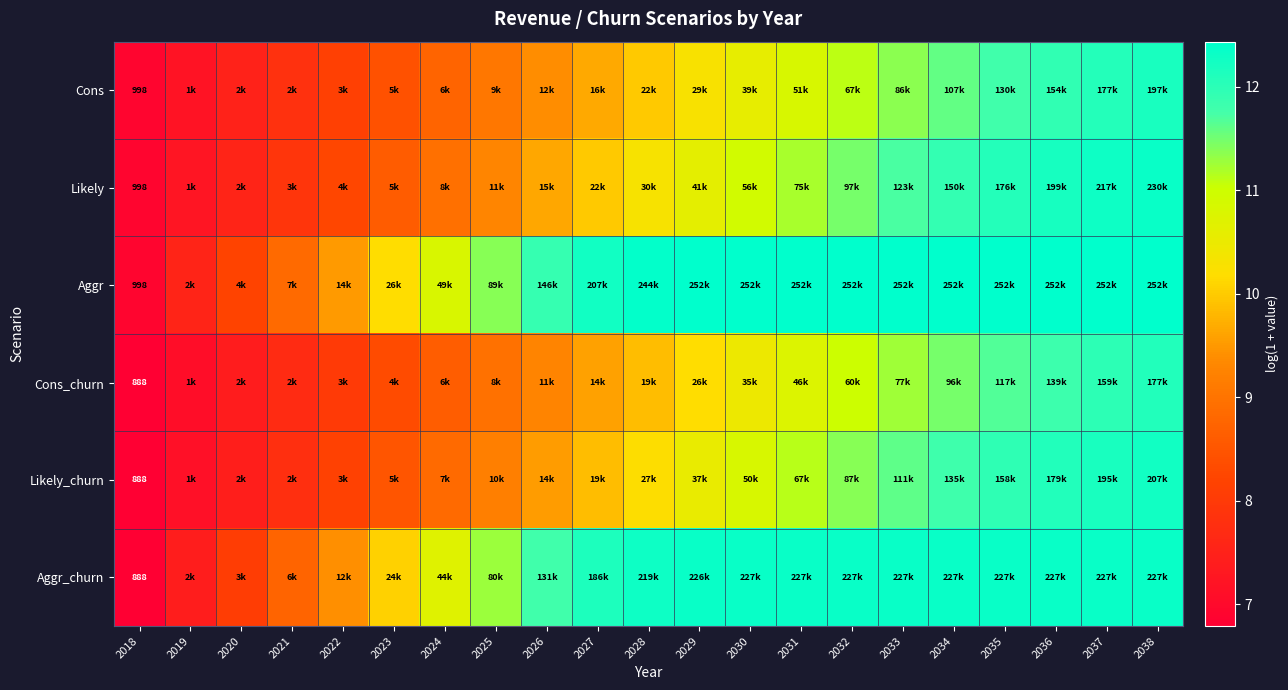

At which label does Aggr reach its peak?

2035